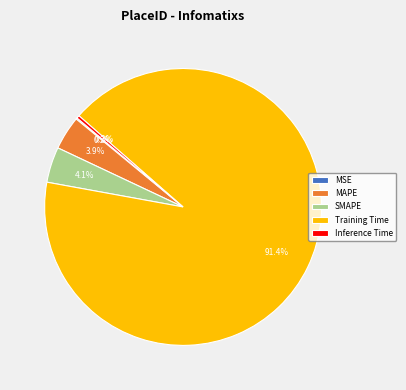

Which has a higher value, SMAPE or Training Time?

Training Time